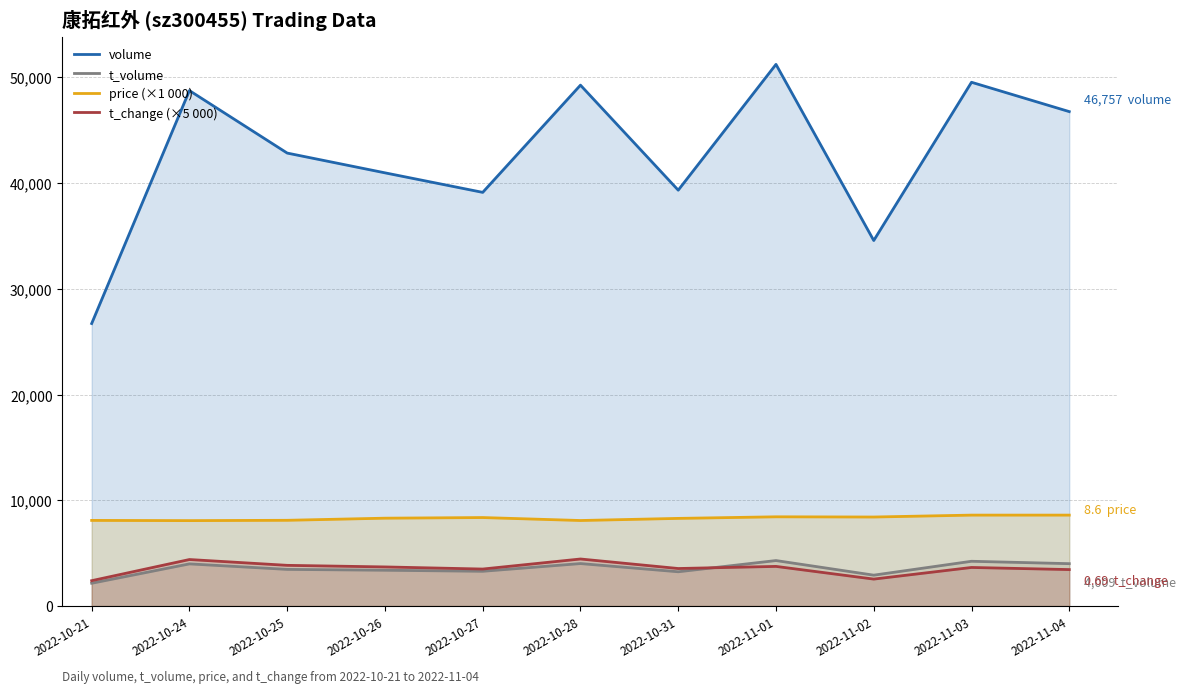

True or false: t_change (×5 000) has more than 2 interior local peaks.

True